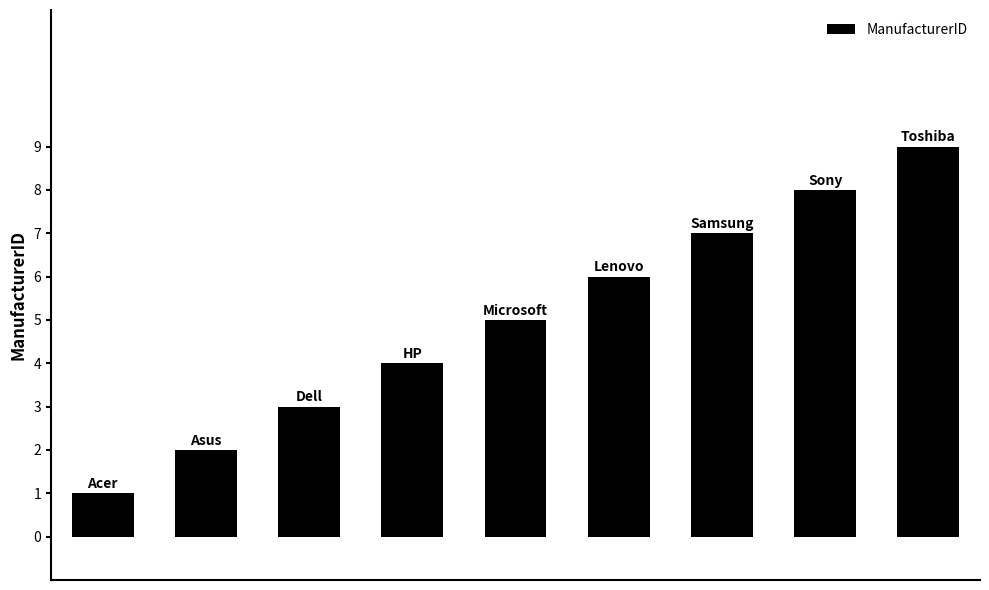

What is the sum of all values?

45